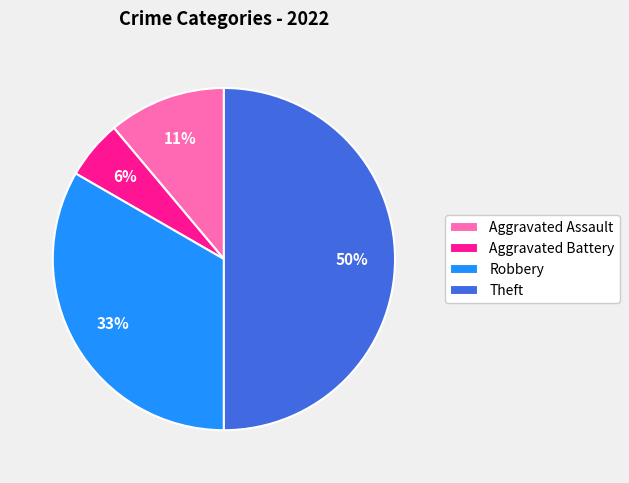

Do Aggravated Battery and Aggravated Assault together represent more than half of the pie?

No